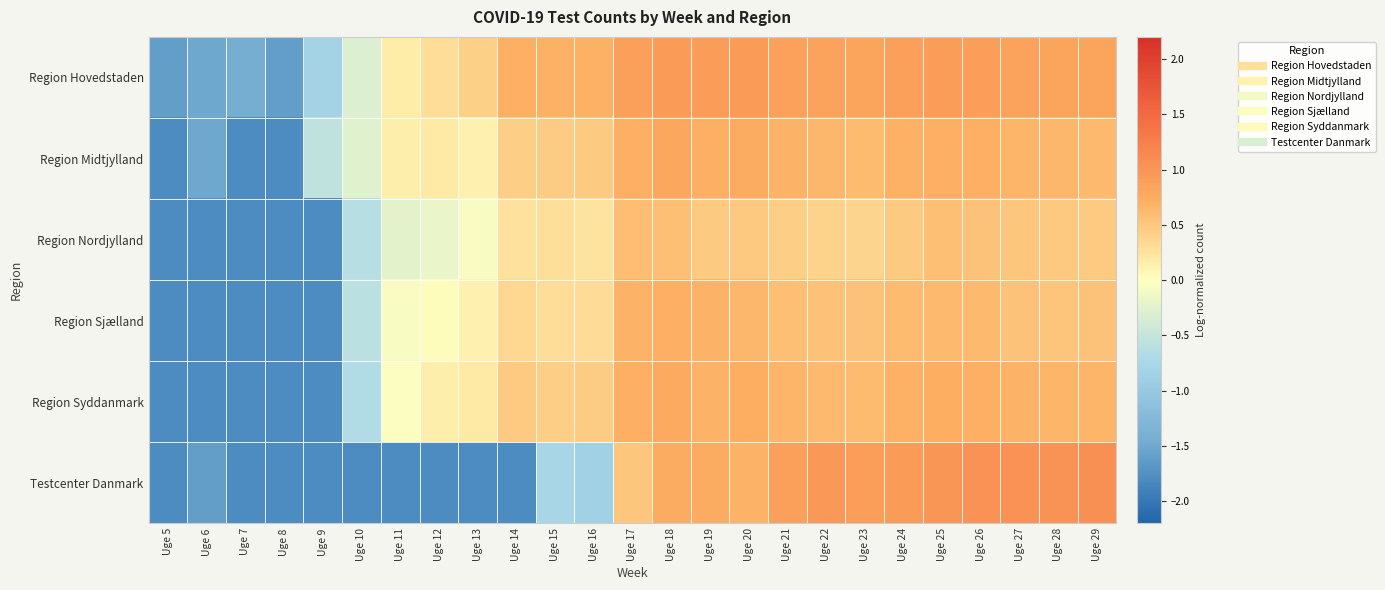

What is the greatest value displayed?

1.1